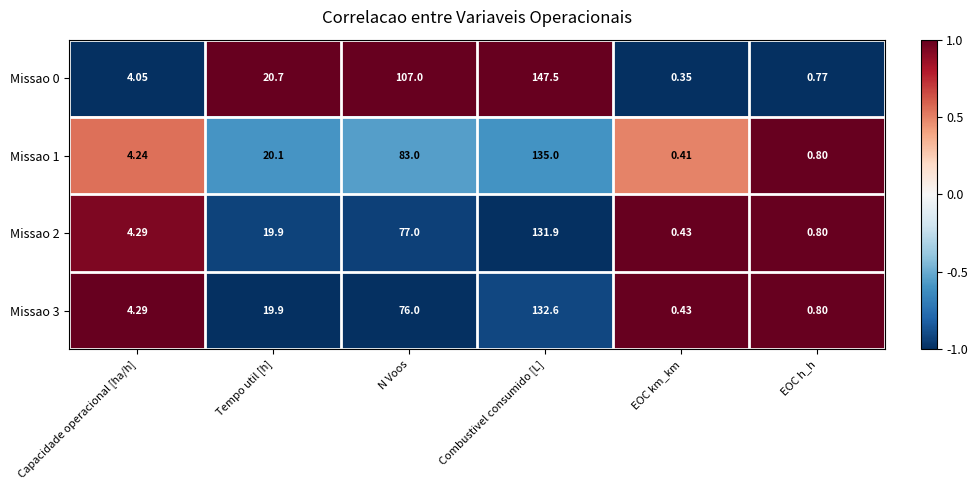

List the labels in order of Missao 1 value, smallest first.

EOC km_km, EOC h_h, Capacidade operacional [ha/h], Tempo util [h], N Voos, Combustivel consumido [L]